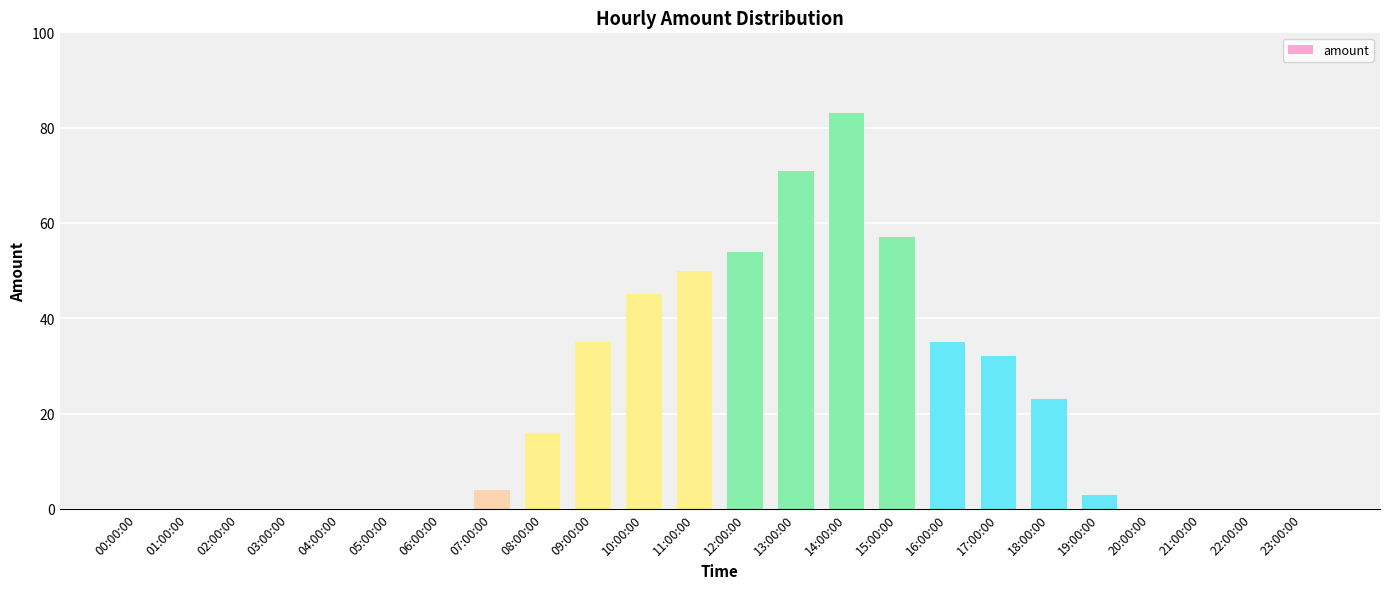

The value at 12:00:00 is 92. True or false?

False